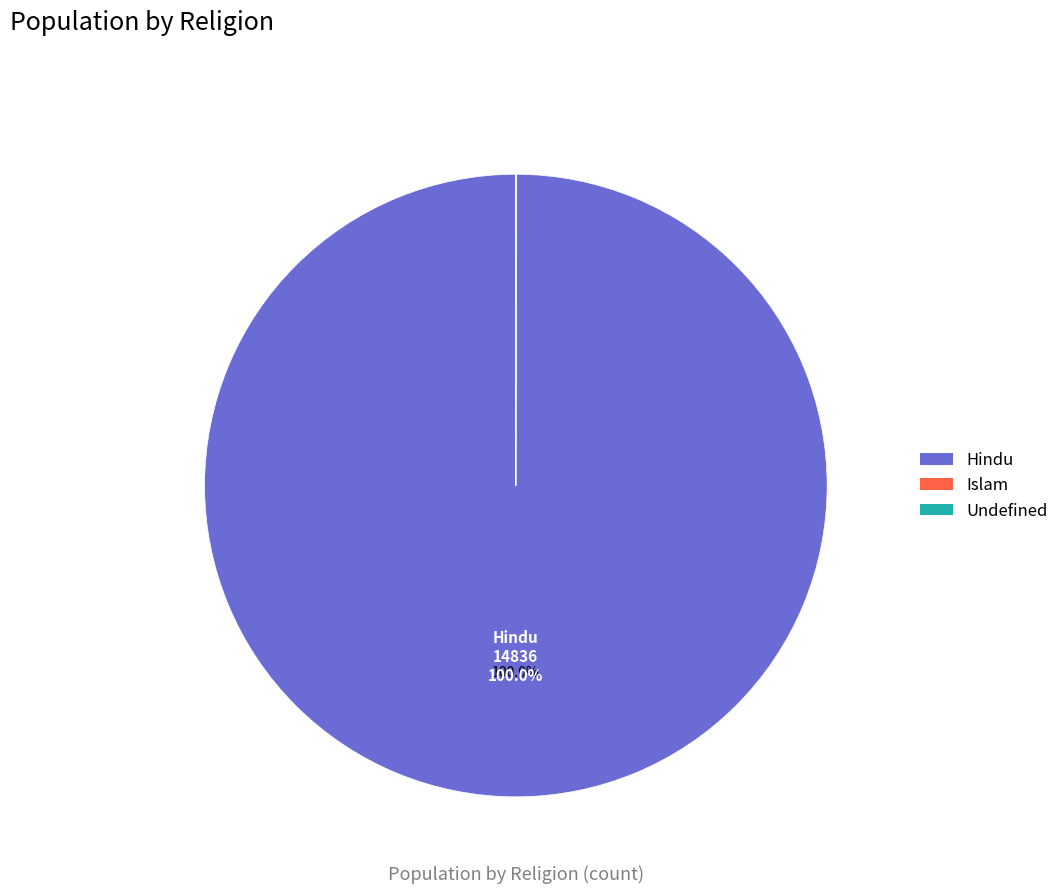

To the nearest percent, what portion does Hindu represent?

100%